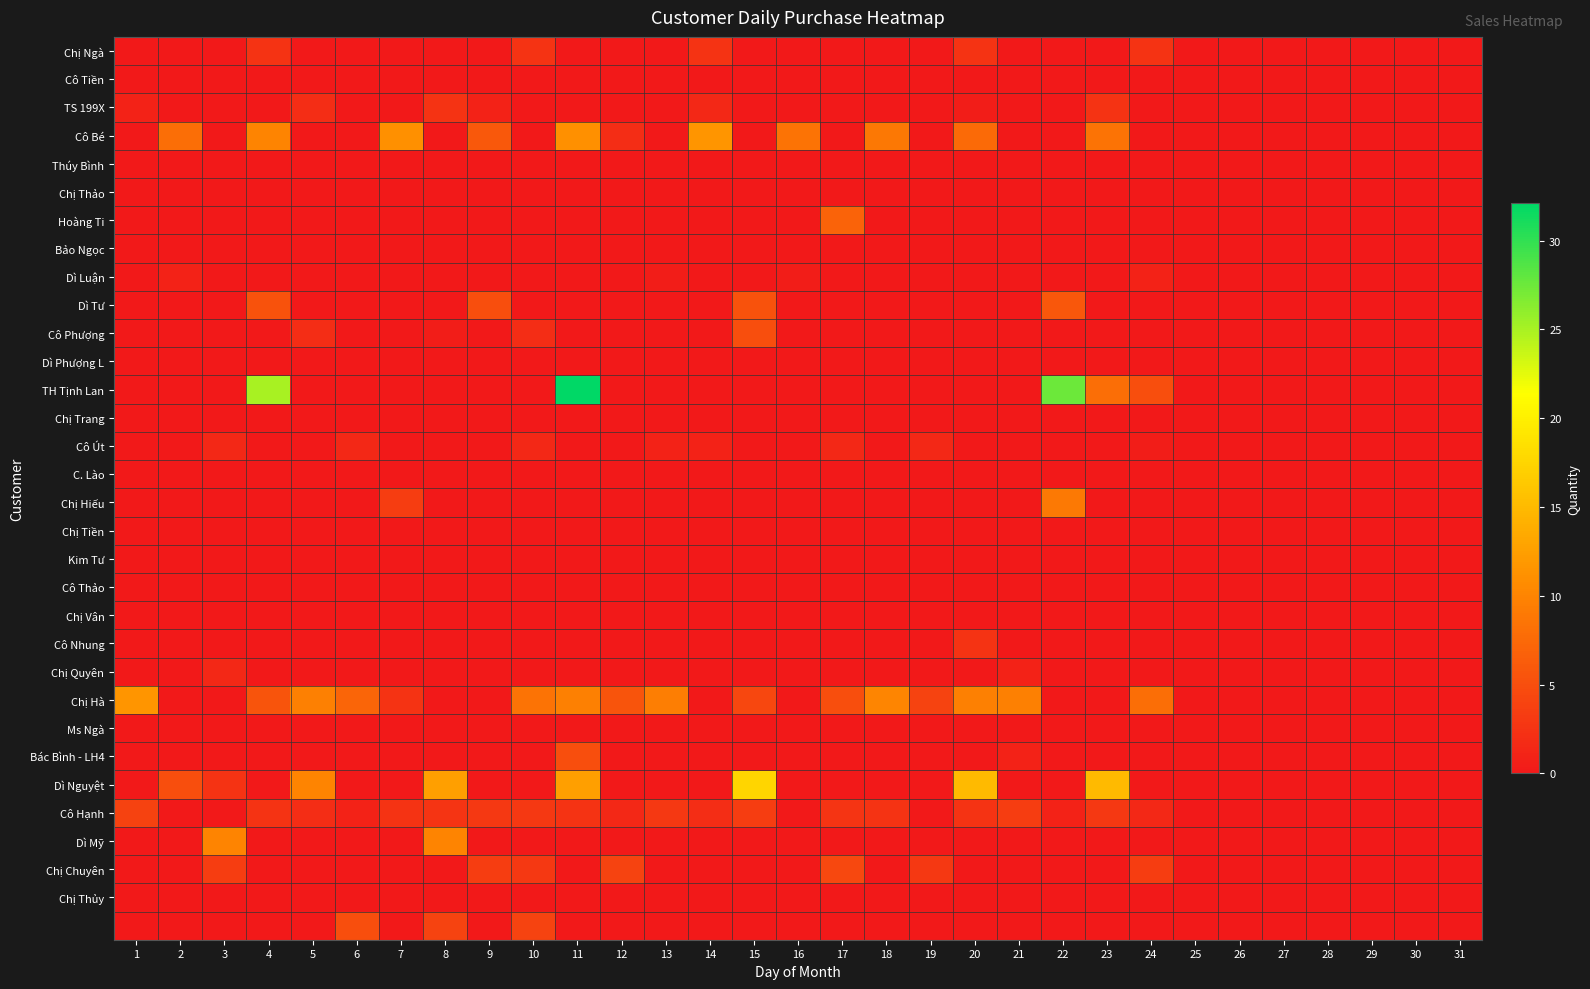

Which series has the widest spread of values?

TH Tịnh Lan